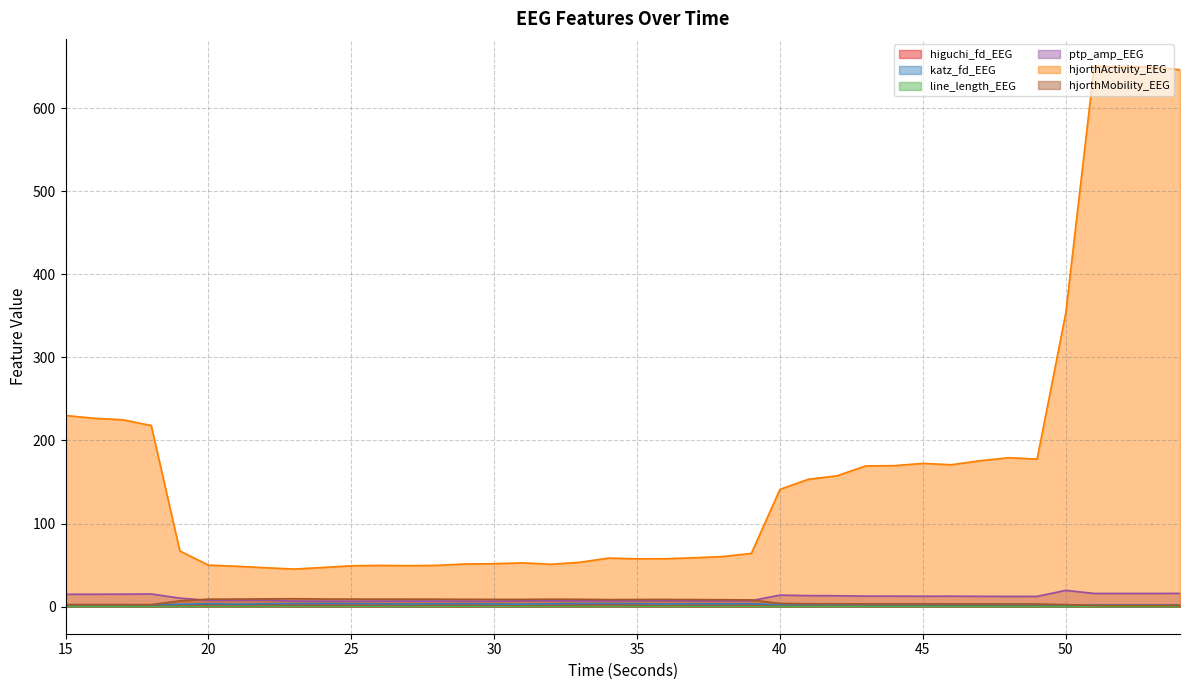

How many series are shown in this chart?

6